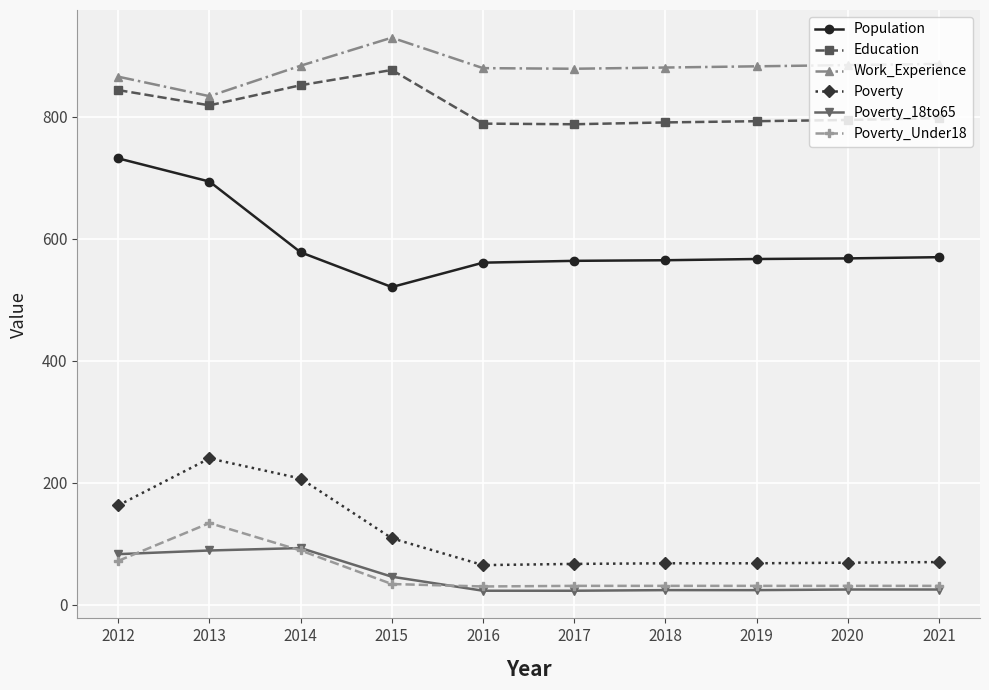

Is the value of Poverty_Under18 at 2020 greater than the value of Population at 2012?

No